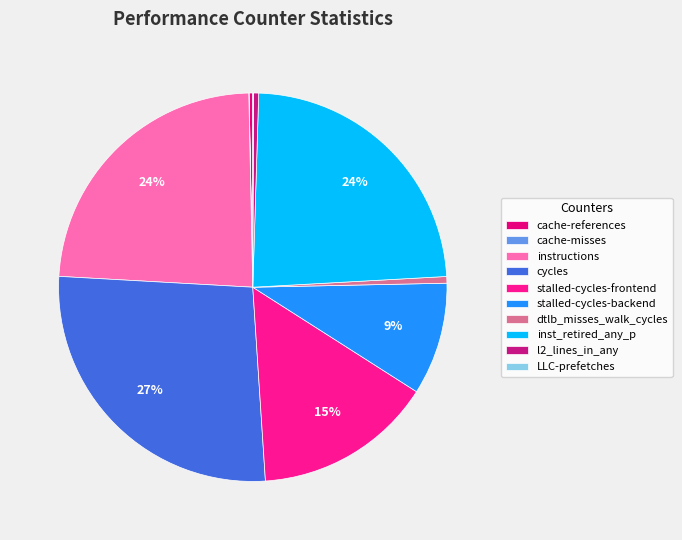

How much of the chart is everything except cache-misses?

100.0%